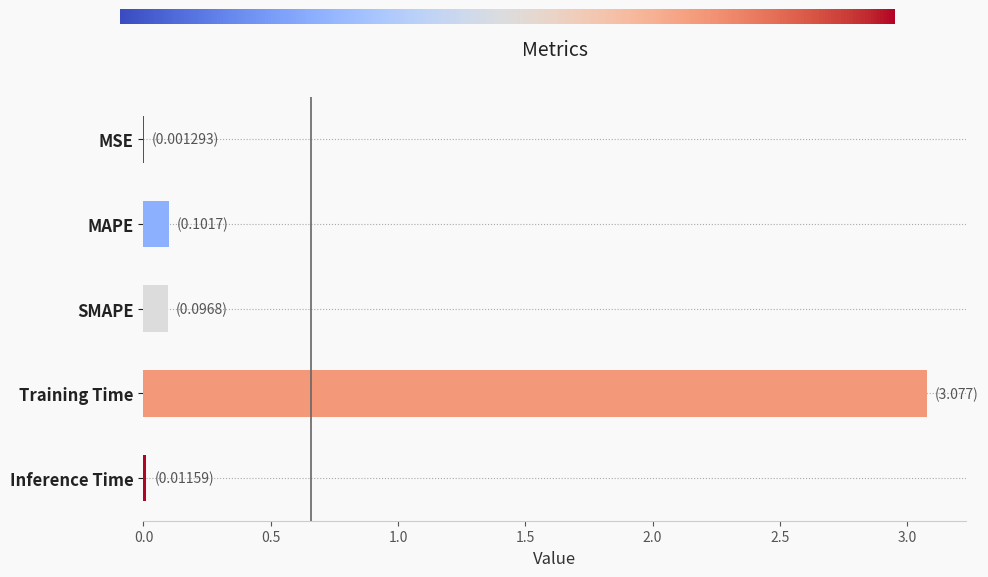

What is the sum of all values?

3.3